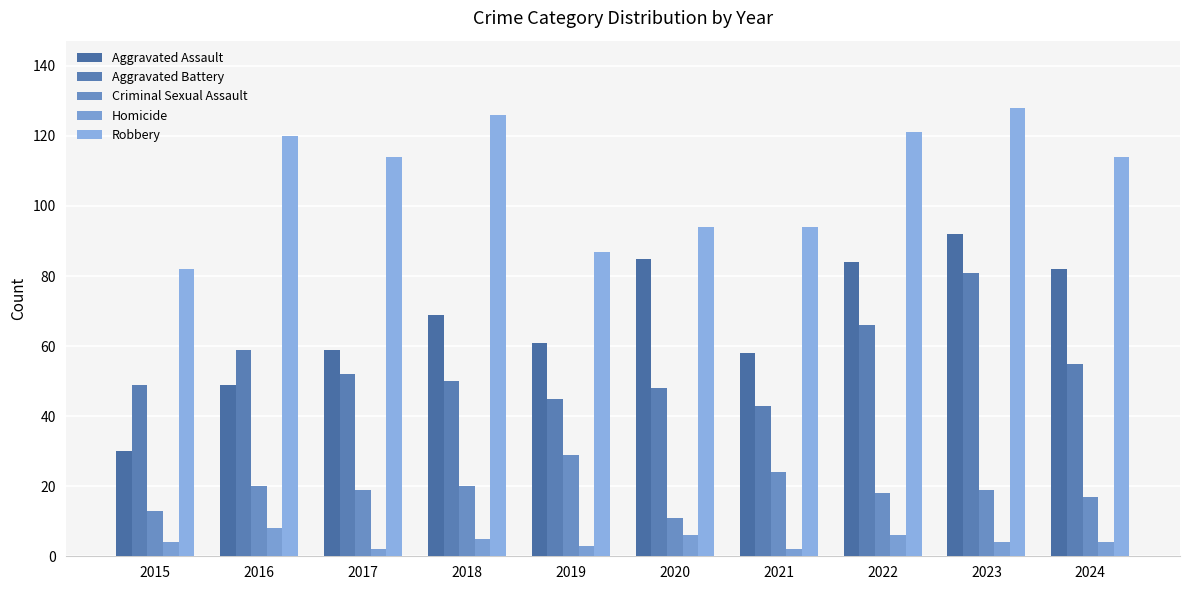

List the series in order of their peak value, lowest first.

Homicide, Criminal Sexual Assault, Aggravated Battery, Aggravated Assault, Robbery